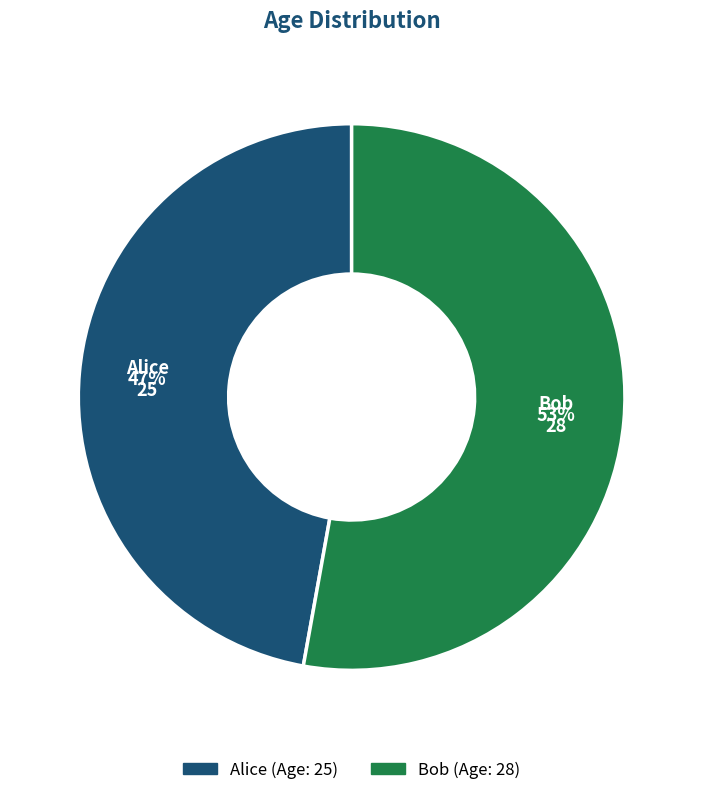

To the nearest percent, what portion does Alice represent?

47%